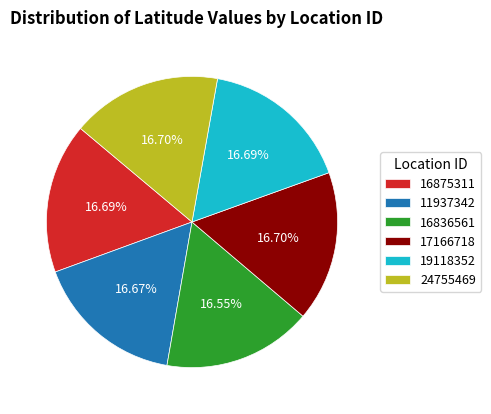

Approximately how many times larger is the value at 24755469 compared to 16836561?

1.0